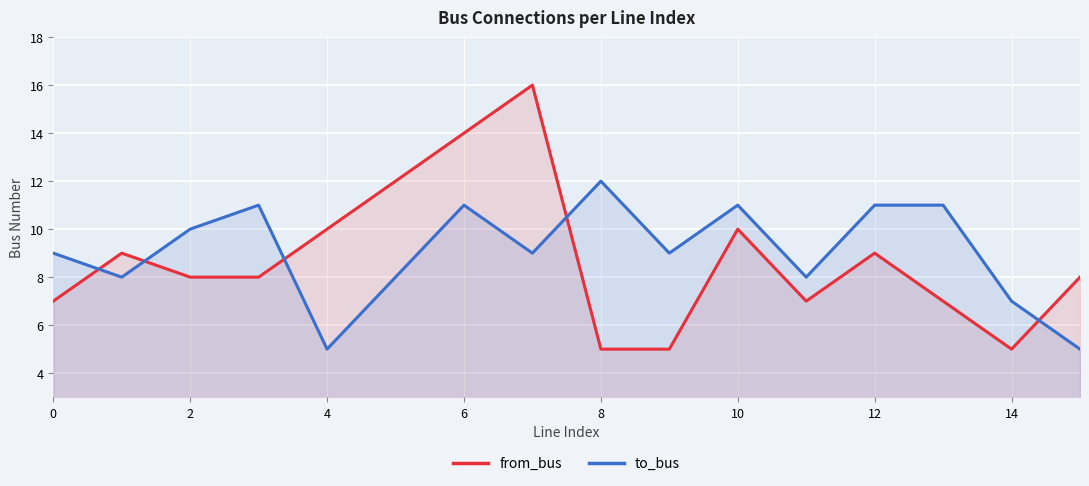

What is the value of the from_bus point at the 4th from the left?

8